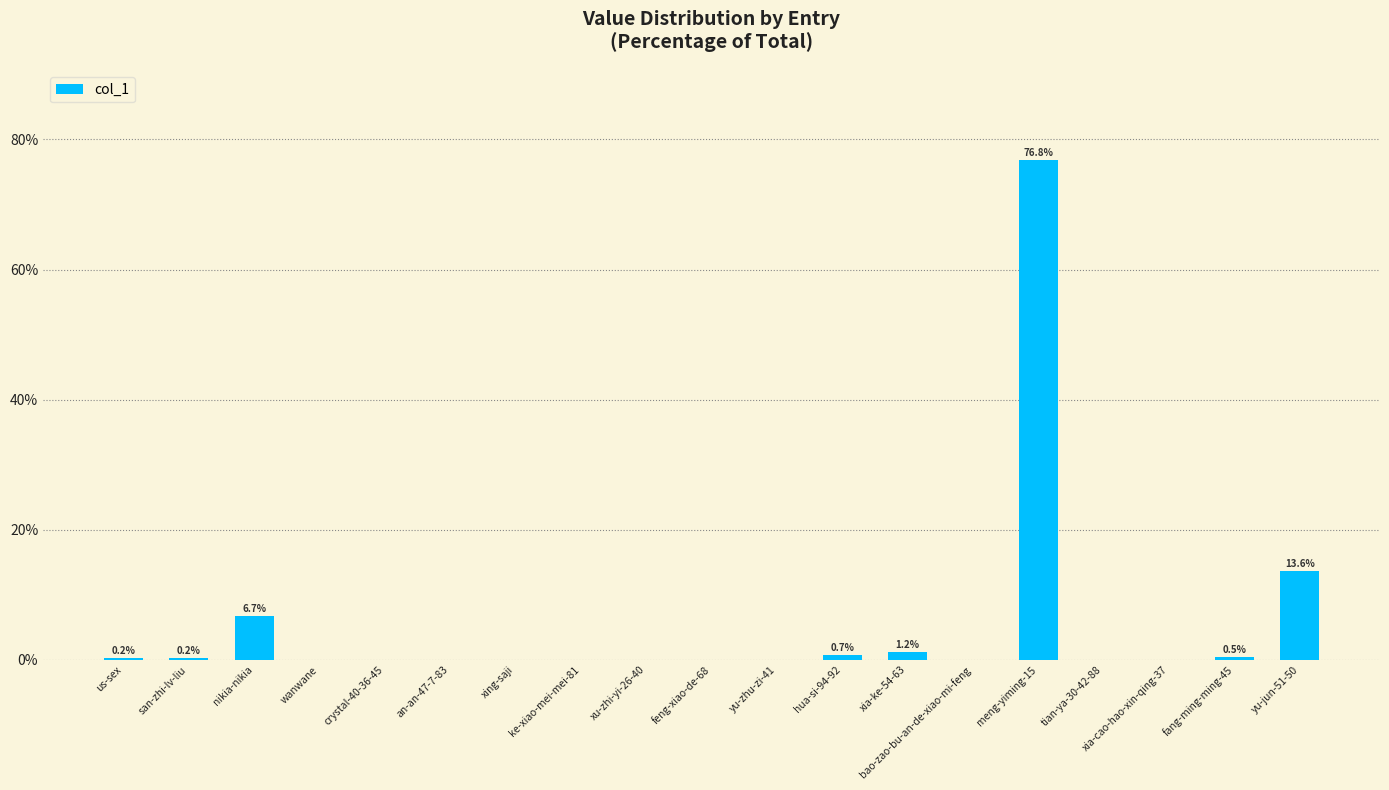

Where is the data nearest to the value 38?

yu-jun-51-50